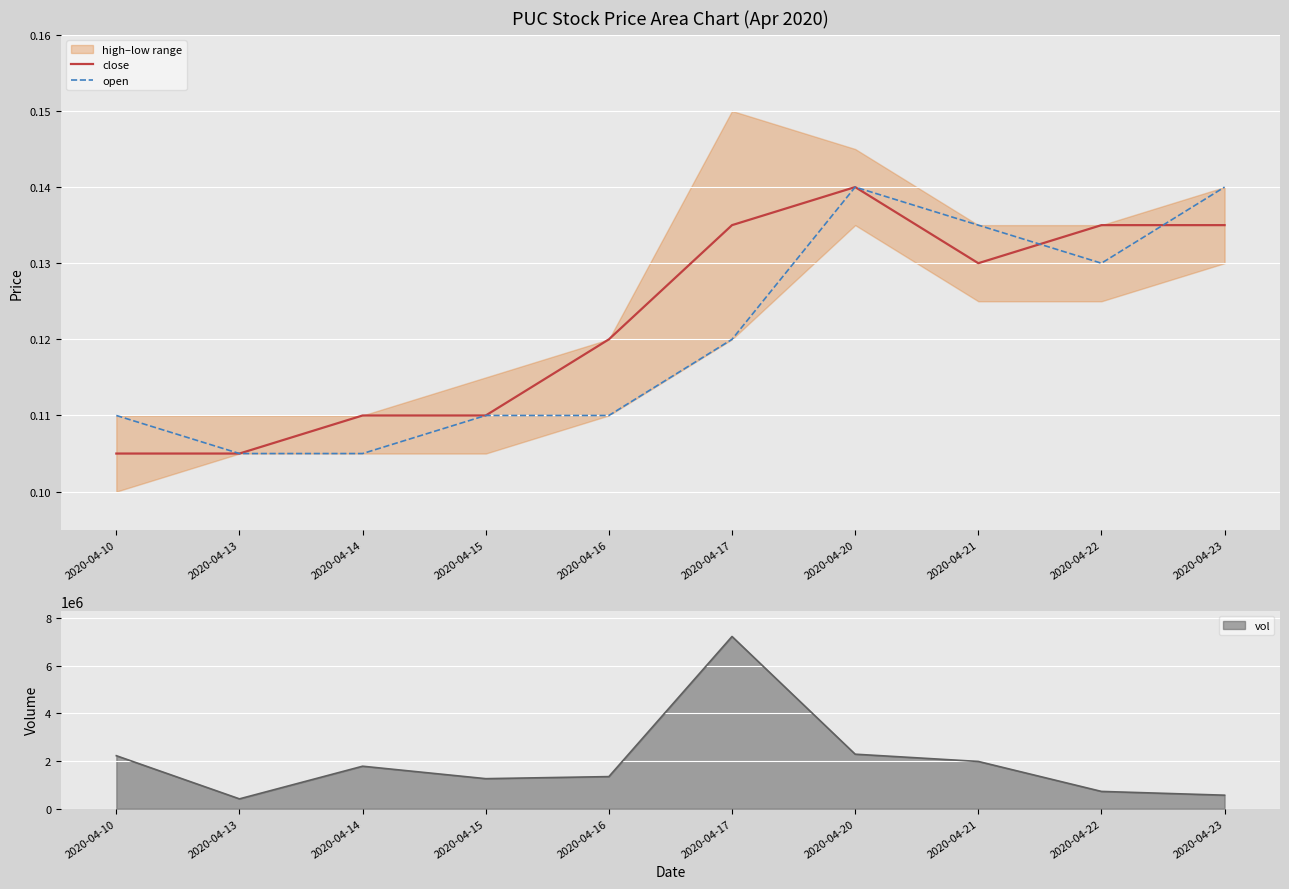

Is it true that close equals 0.0 at 2020-04-13?

False